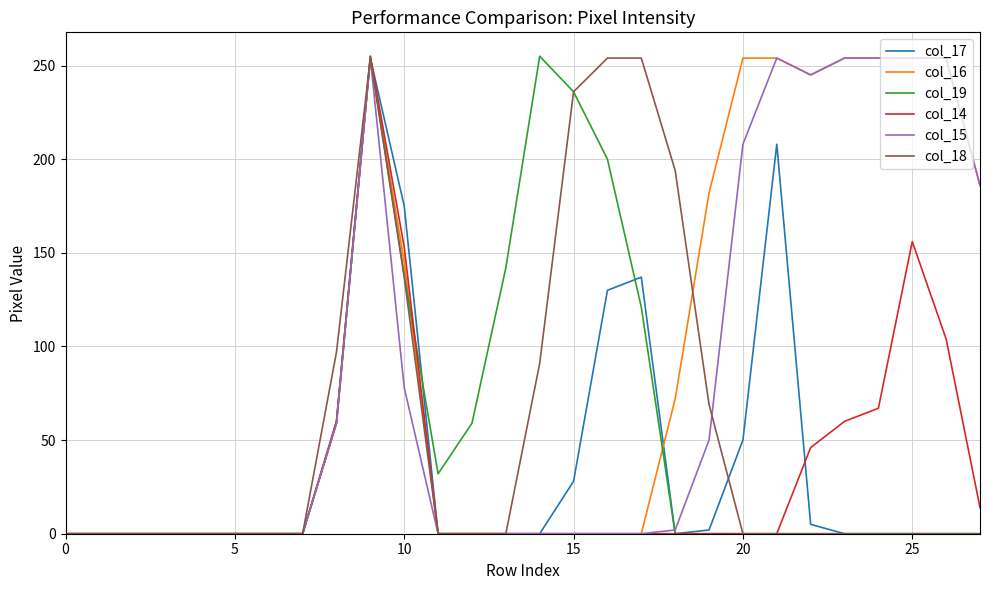

Does the chart display data point markers on the line(s)?

No